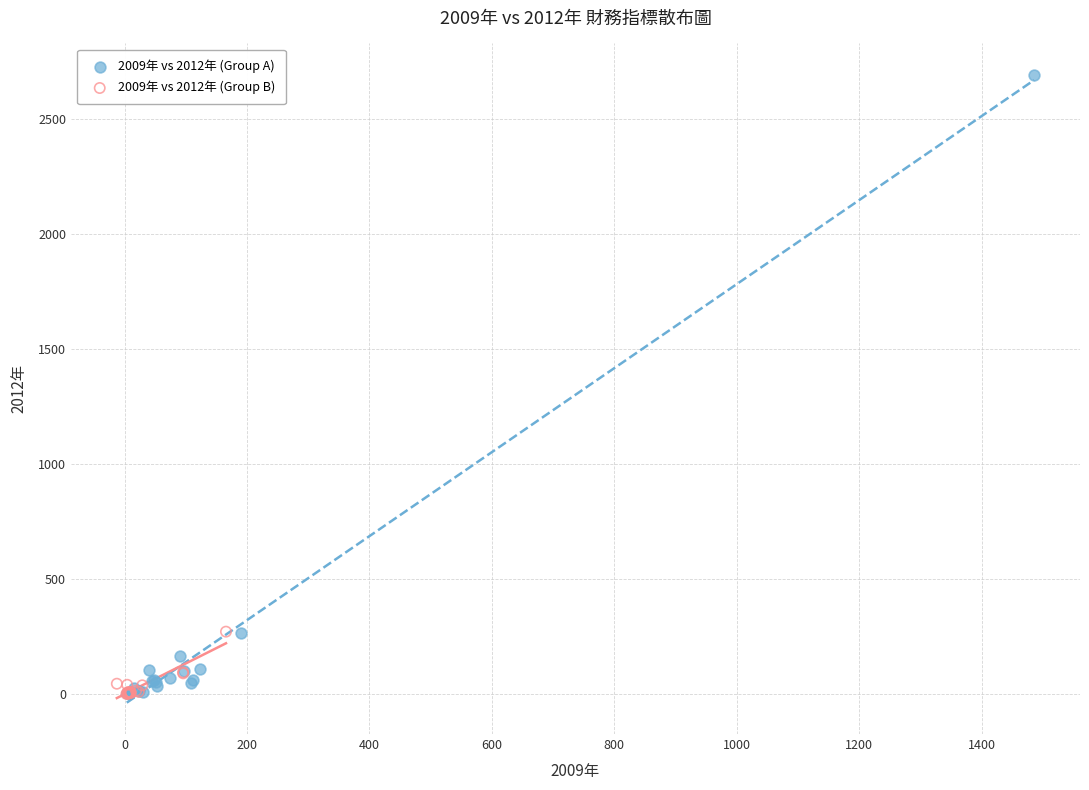

Which series contains the highest Y value?

2009年 vs 2012年 (Group A)